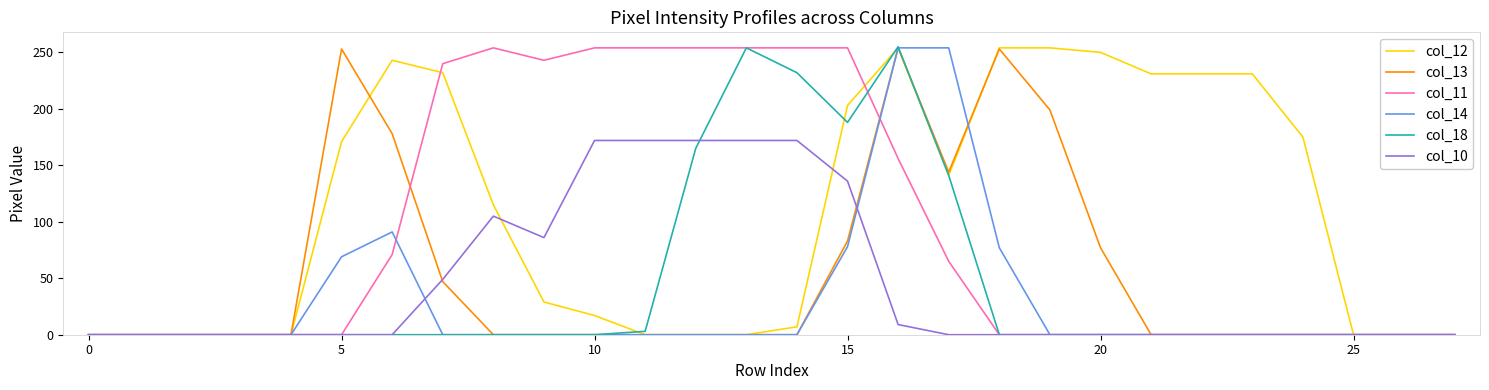

What is the average value of the col_13 series?

53